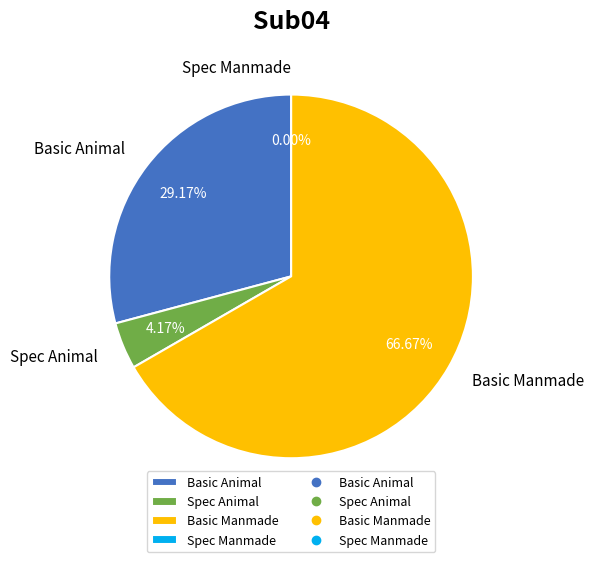

Count the number of slices in the pie.

4